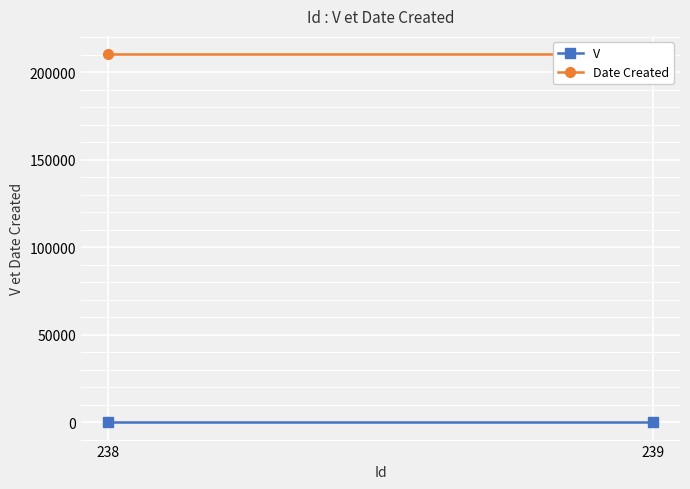

Reading right to left, transcribe all the data shown in this chart.

V: 239=1	238=1
Date Created: 239=210218	238=210218